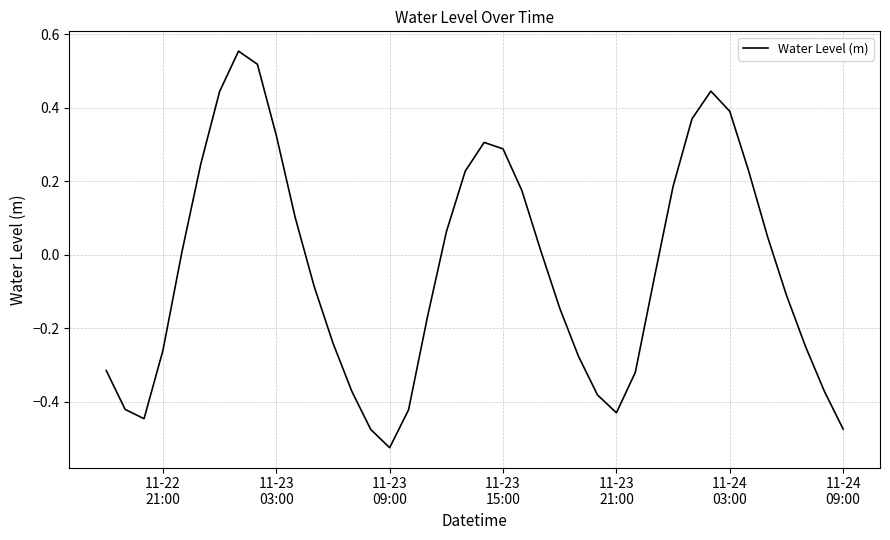

How many negative values are there?

21